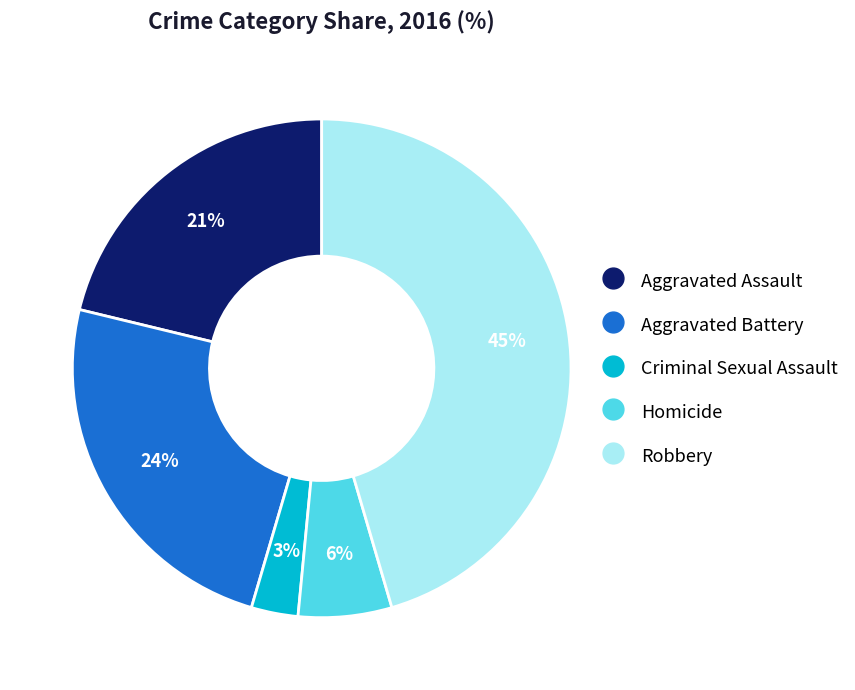

Is Criminal Sexual Assault the majority of the pie?

No